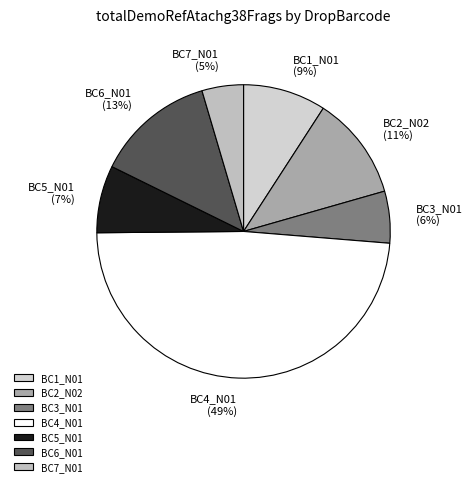

To the nearest percent, what is the average slice percentage?

14%